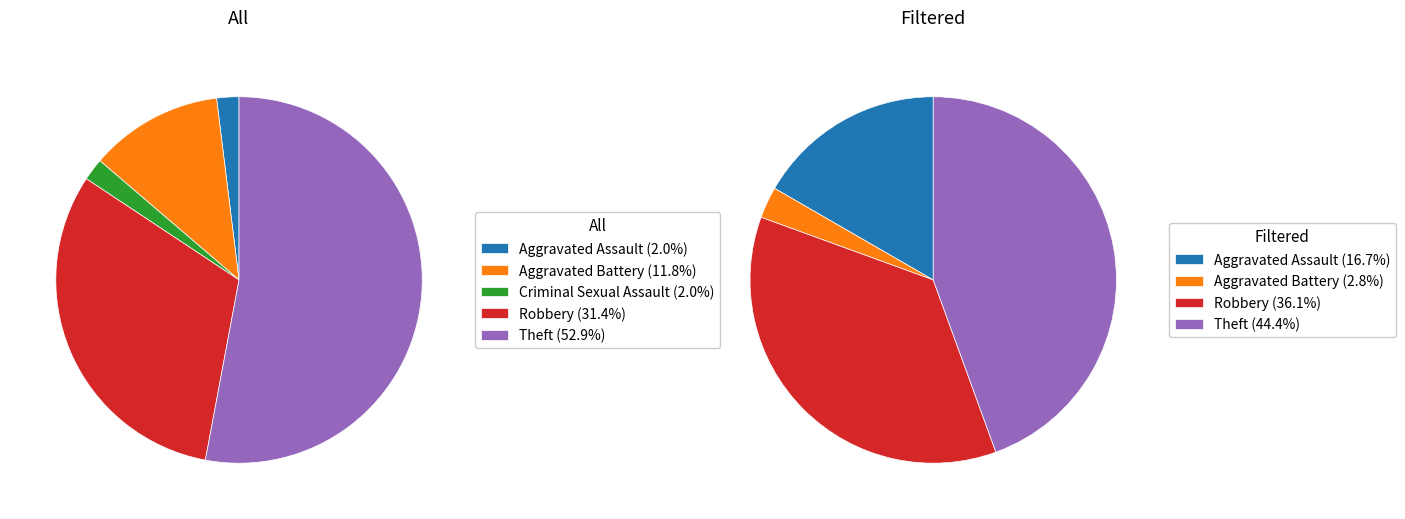

Approximately how many times larger is the value at Aggravated Assault compared to Criminal Sexual Assault?

1.0